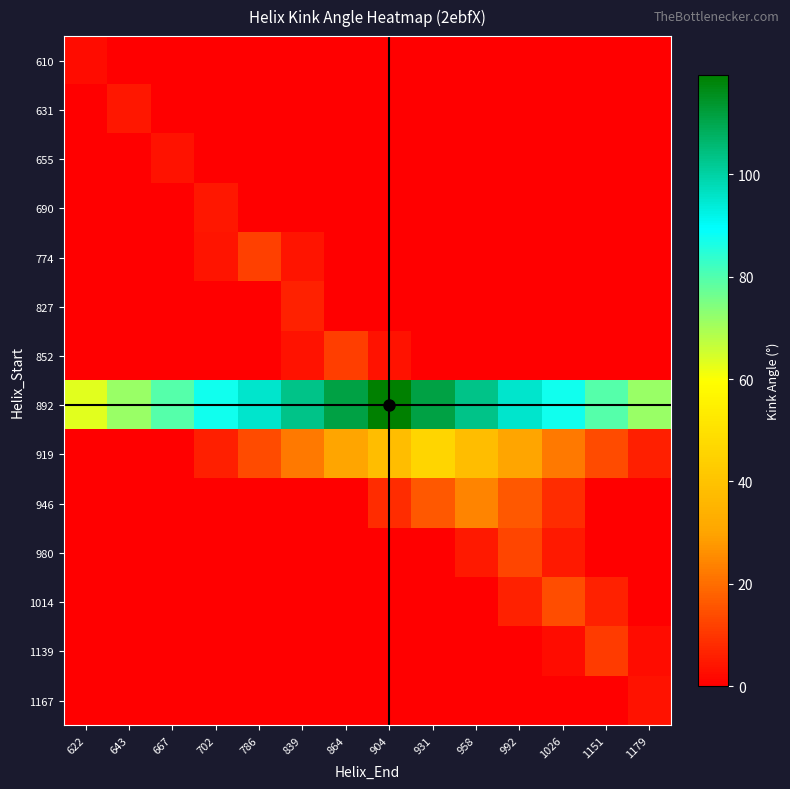

Which series has the largest total across all categories?

892